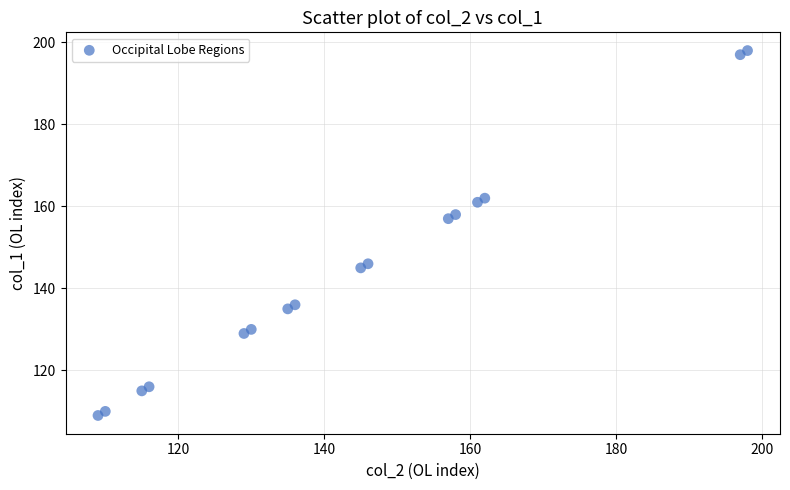

What is the range of X values (max minus min)?

89